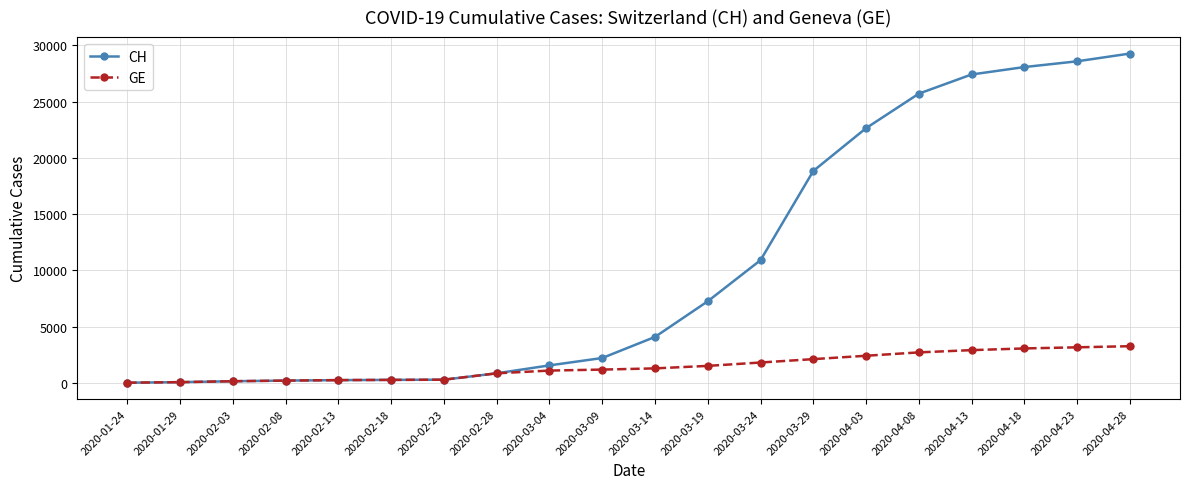

What value does the GE series have at 2020-04-23?

3150